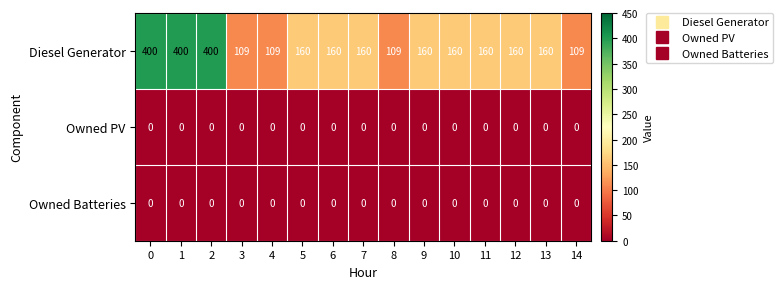

Which series has the largest total across all categories?

Diesel Generator